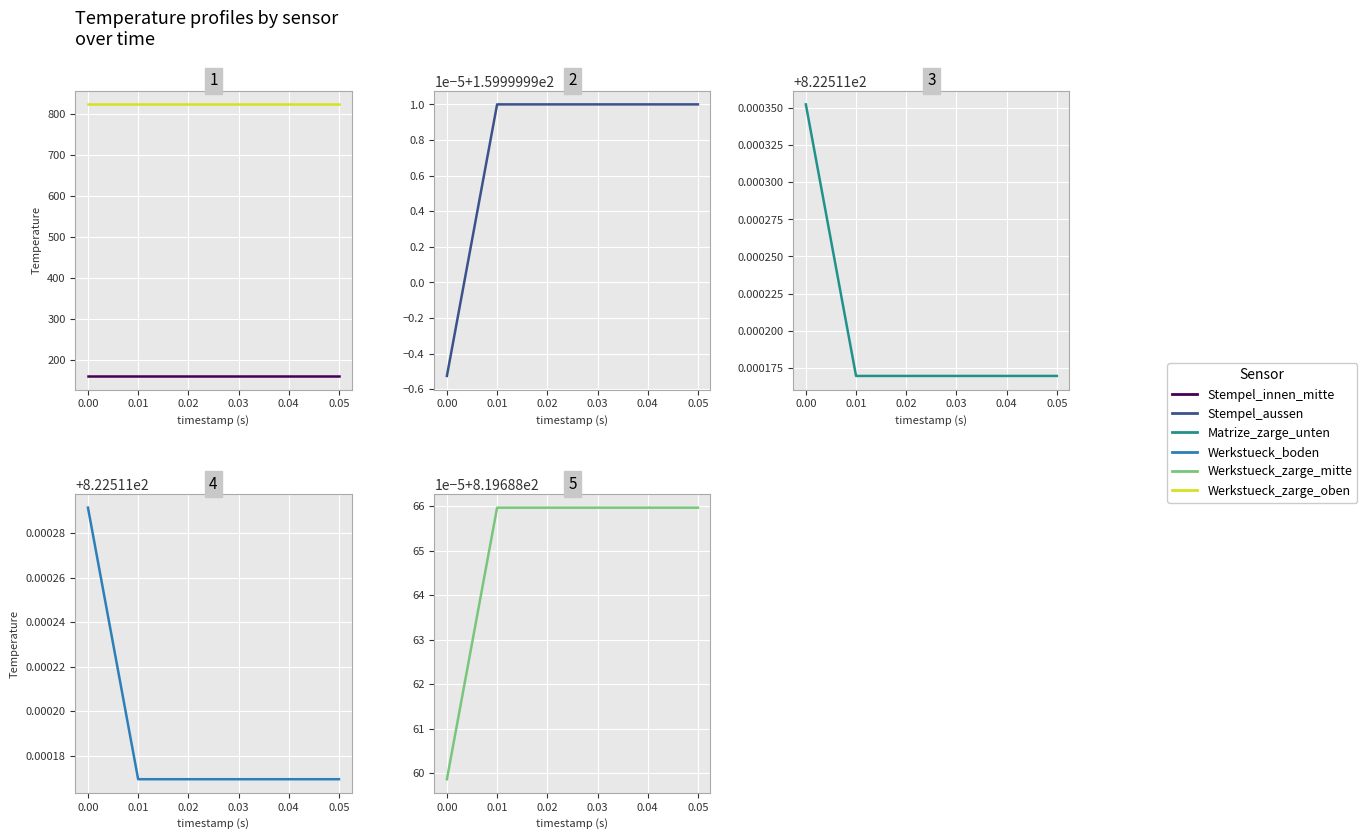

What is the total value across all series at 0.05?

3607.2